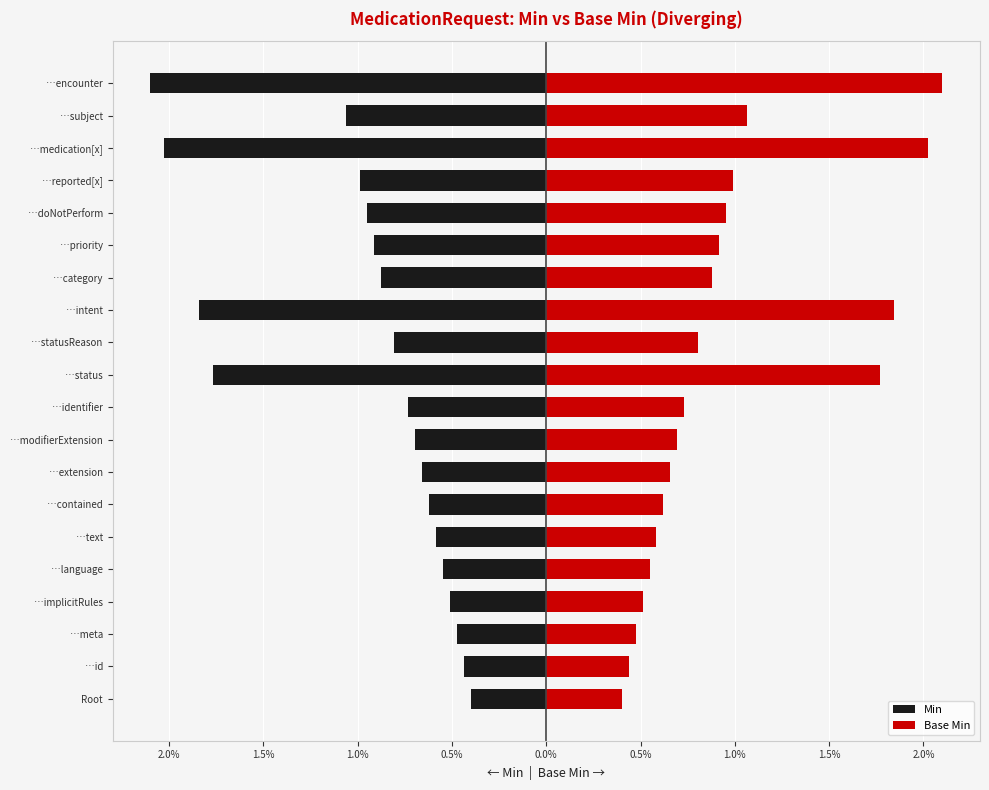

Reading left to right, list all the values displayed in this chart.

Min: -0.4	-0.4	-0.5	-0.5	-0.5	-0.6	-0.6	-0.7	-0.7	-0.7	-1.8	-0.8	-1.8	-0.9	-0.9	-1.0	-1.0	-2.0	-1.1	-2.1
Base Min: 0.4	0.4	0.5	0.5	0.5	0.6	0.6	0.7	0.7	0.7	1.8	0.8	1.8	0.9	0.9	1.0	1.0	2.0	1.1	2.1